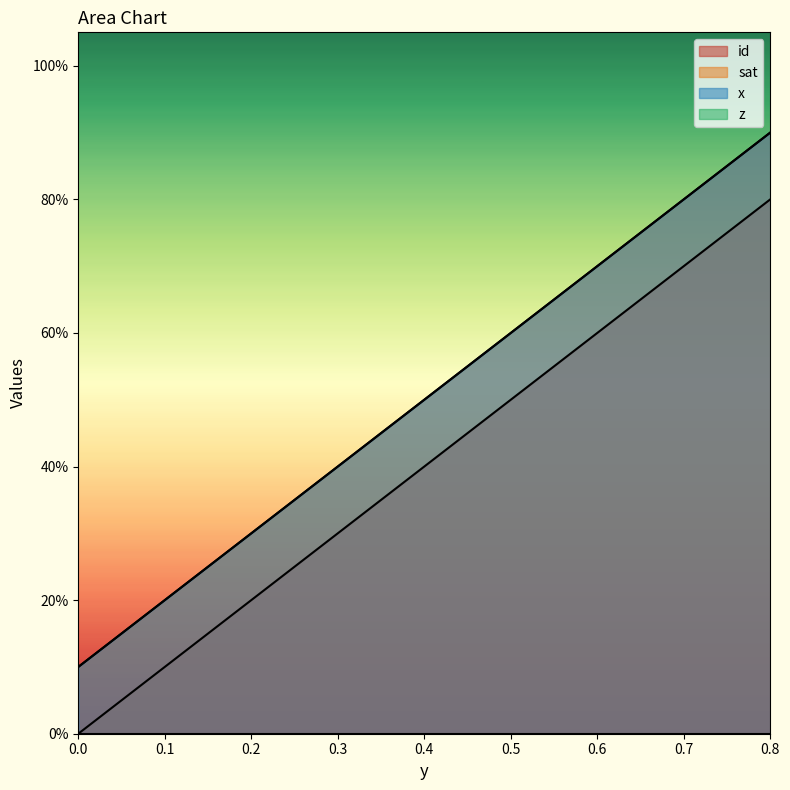

What is the difference between the second highest and minimum values in the x series?

0.7